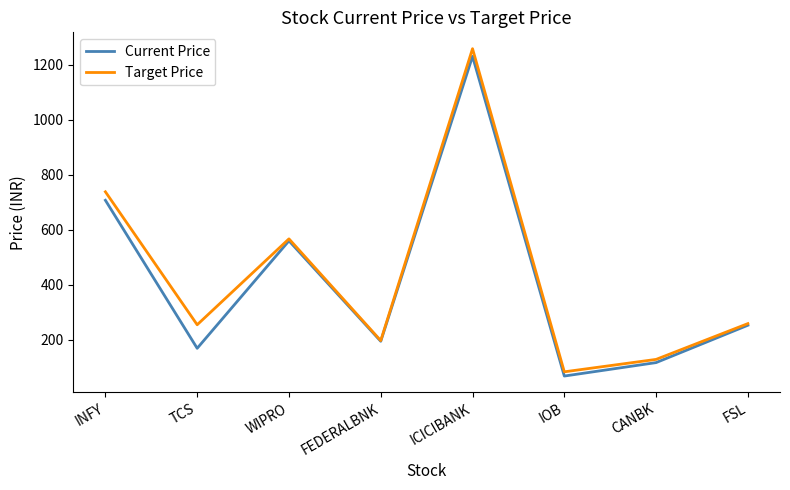

True or false: Current Price has a value of 192.7 at INFY.

False